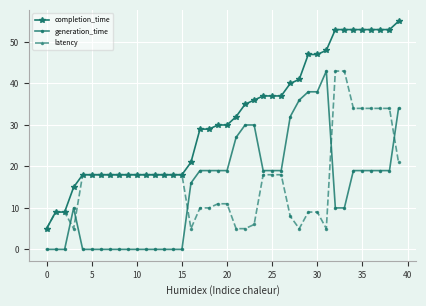

True or false: generation_time has more than 1 points higher than both neighbors.

True